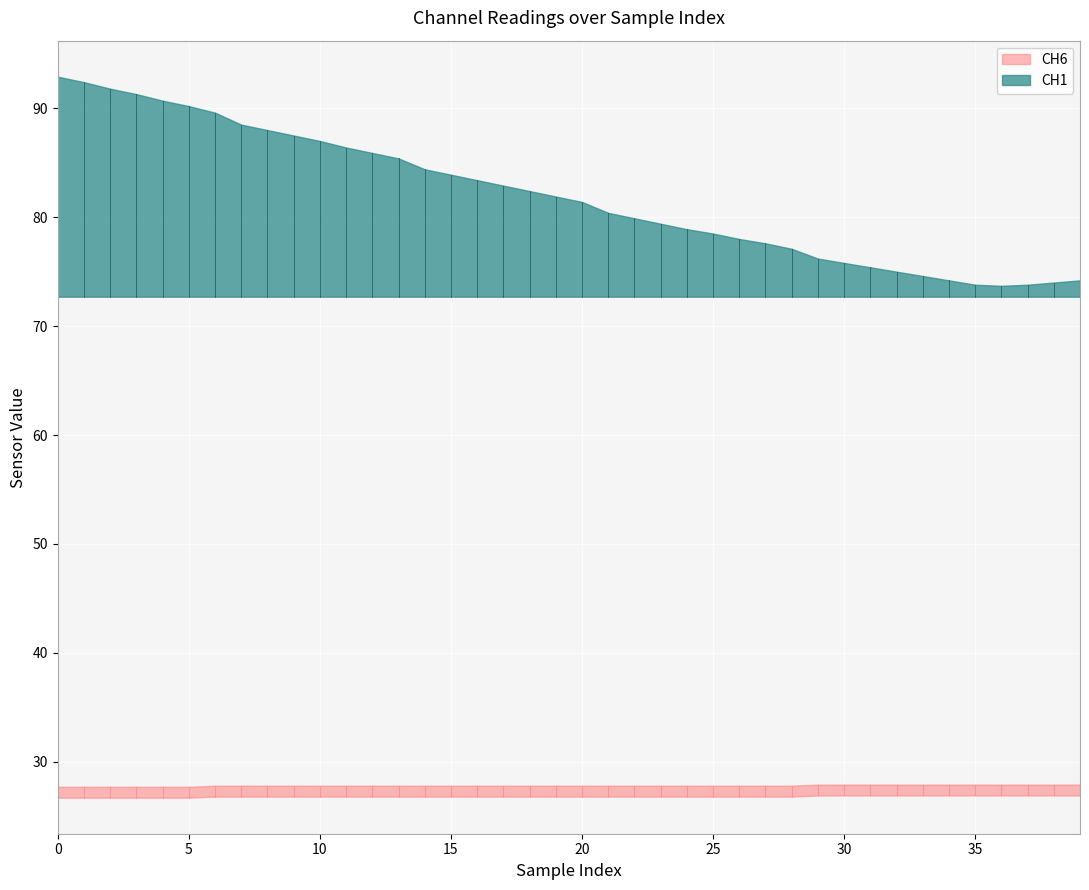

True or false: CH1 and CH6 cross at least once.

False